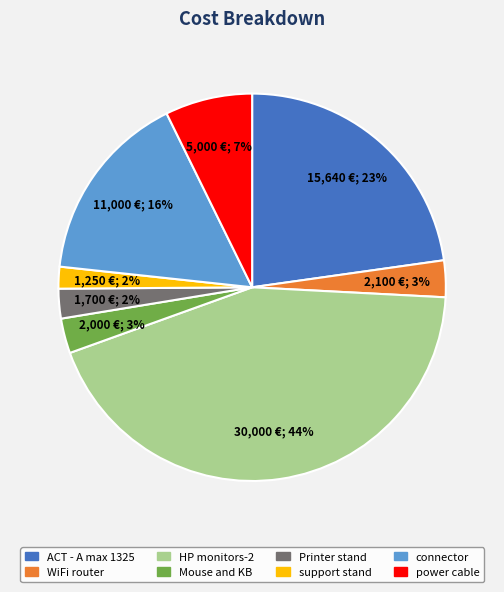

Which has a higher value, ACT - A max 1325 or power cable?

ACT - A max 1325